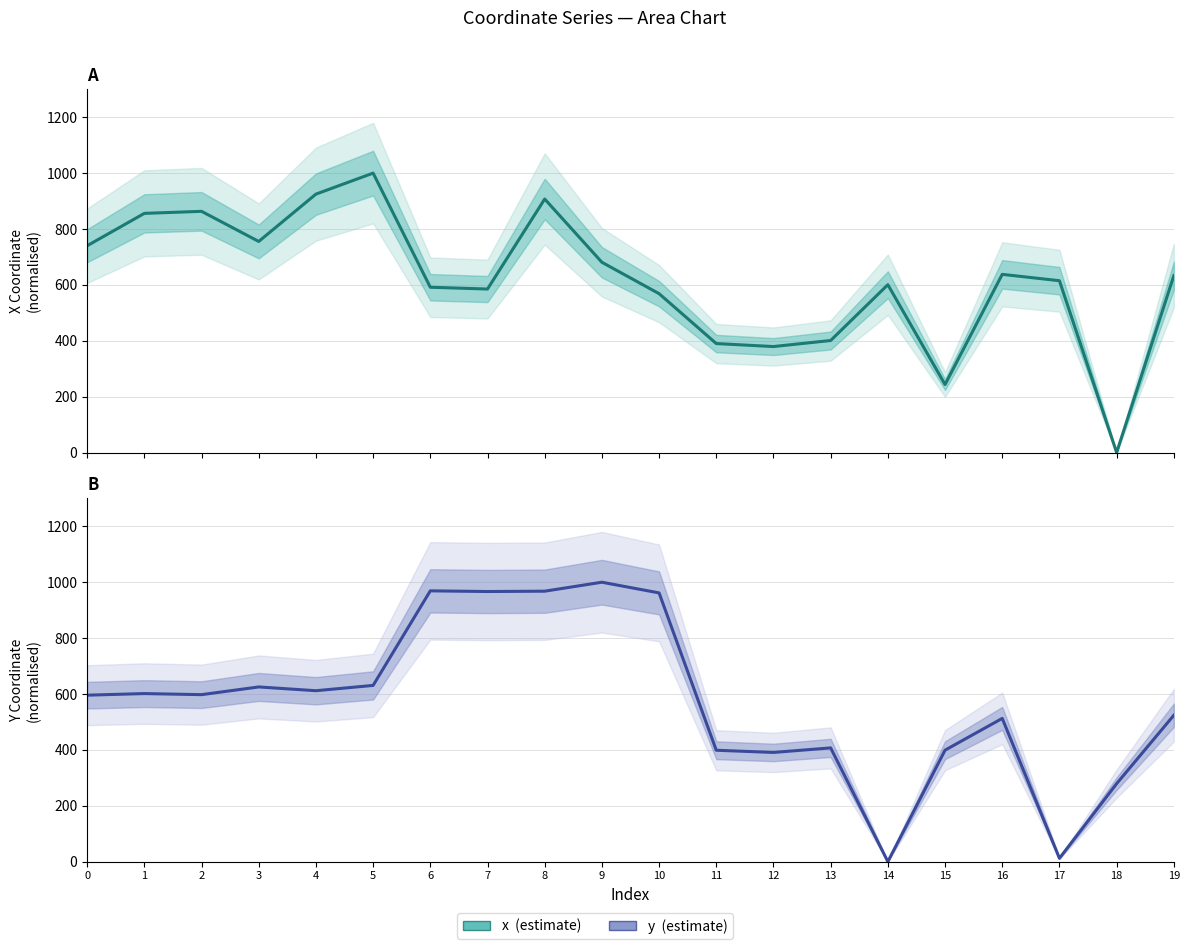

How many data points in y are above 597?

10